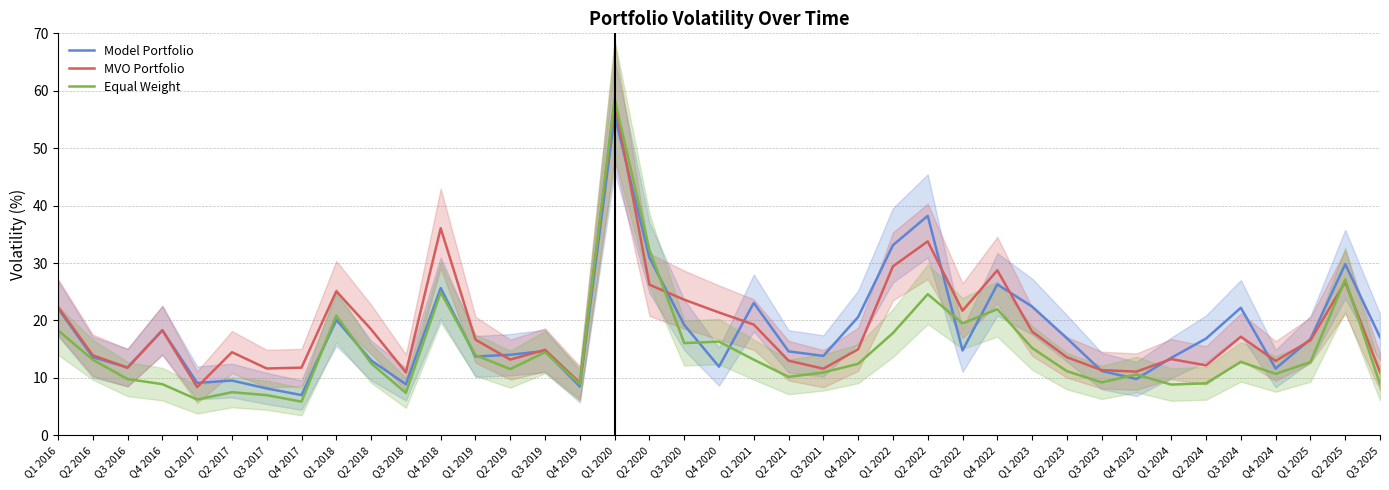

Where does the Equal Weight series first go above 12?

Q1 2016